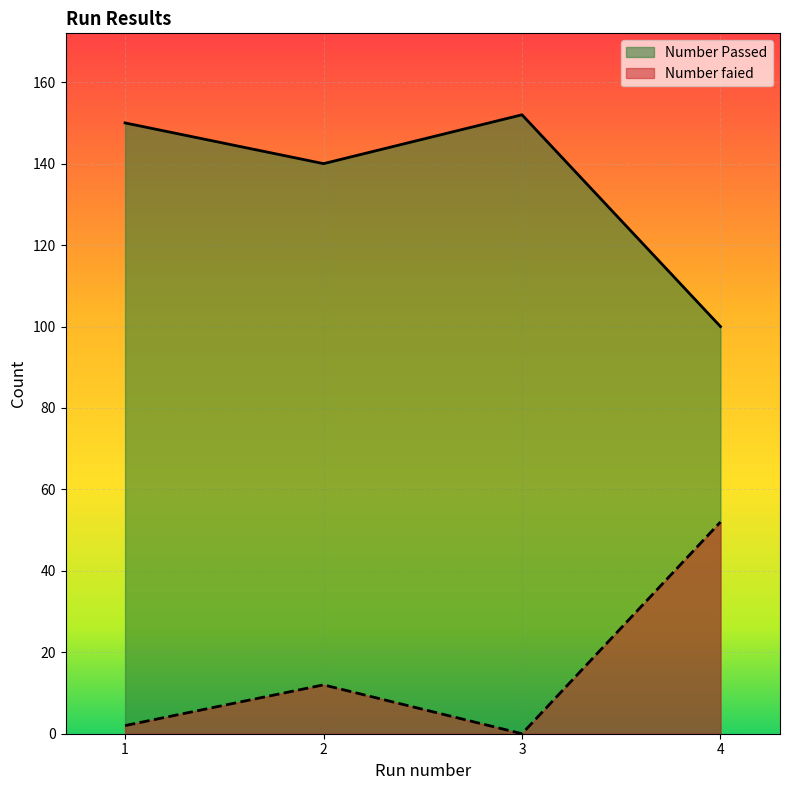

Reading left to right, extract all data points from this chart.

Number Passed: 150	140	152	100
Number faied: 2	12	0	52